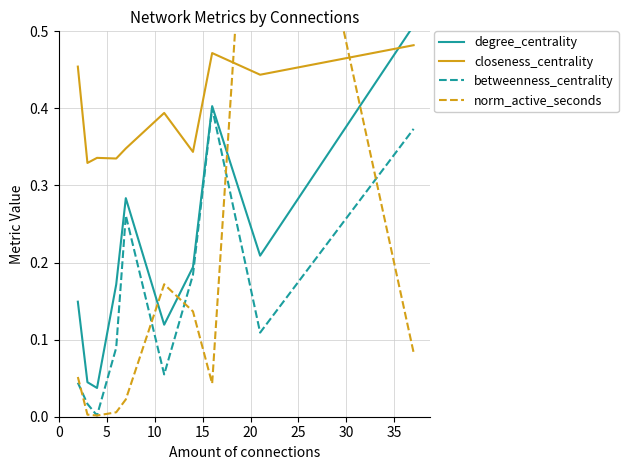

How many times do betweenness_centrality and norm_active_seconds cross each other?

5